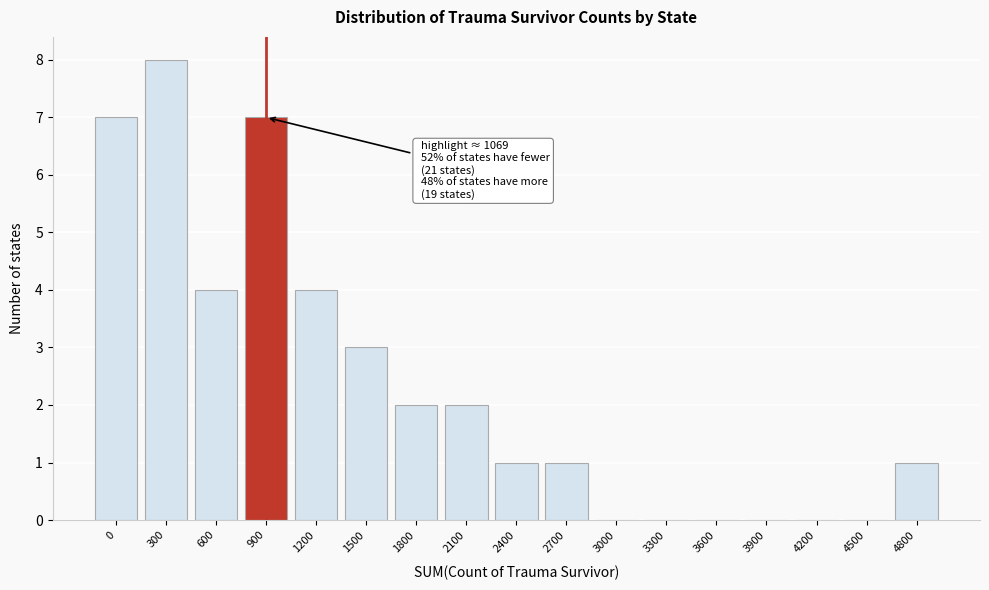

Reading right to left, what are all the values shown in this chart?

4800=1	4500=0	4200=0	3900=0	3600=0	3300=0	3000=0	2700=1	2400=1	2100=2	1800=2	1500=3	1200=4	900=7	600=4	300=8	0=7